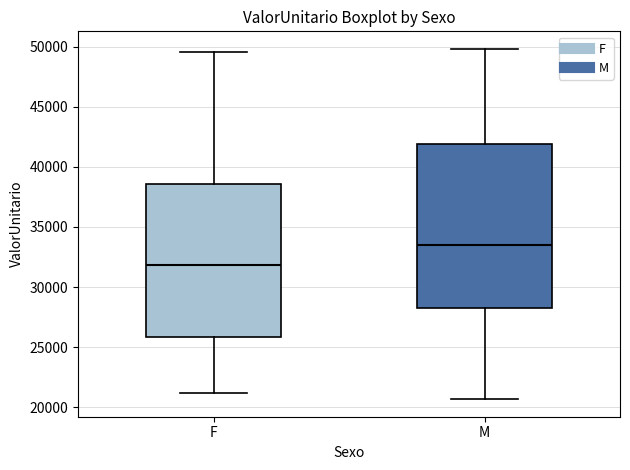

Where does the upper whisker of the box for F end on the y-axis? The values are not printed on the chart, so give them approximately, as read against the axis.

49500